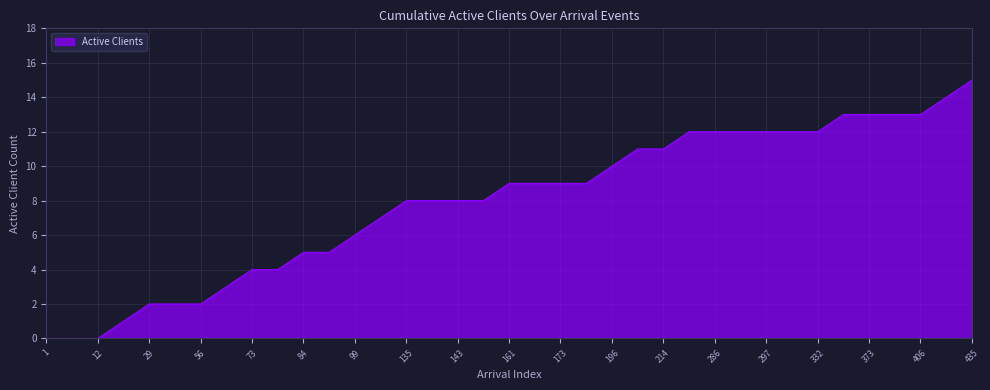

How many lines are shown in the chart?

1